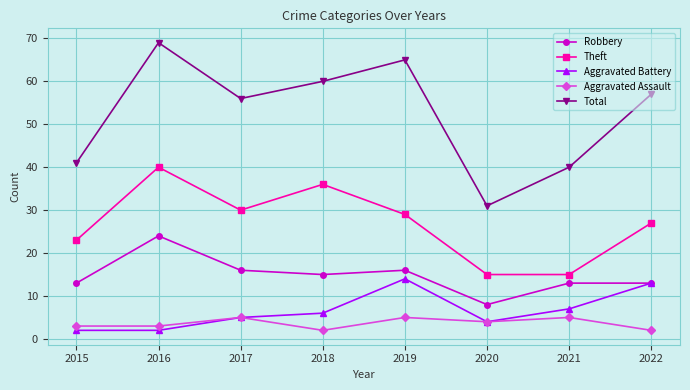

What is the value of the Theft point at the 3rd from the left?

30